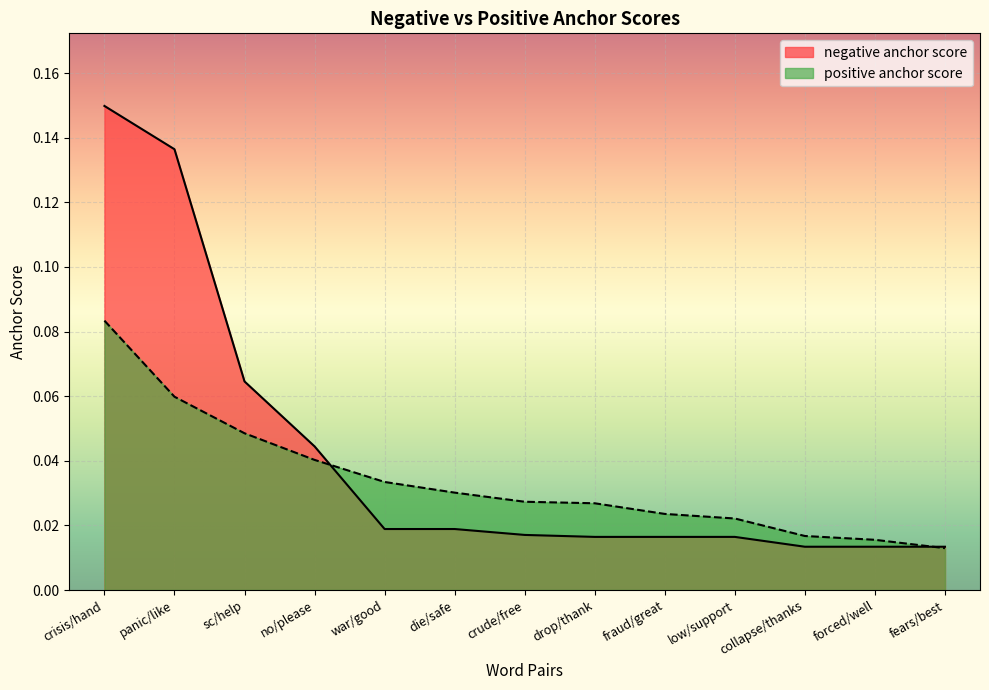

Is it true that positive anchor score equals 0.0 at collapse/thanks?

False